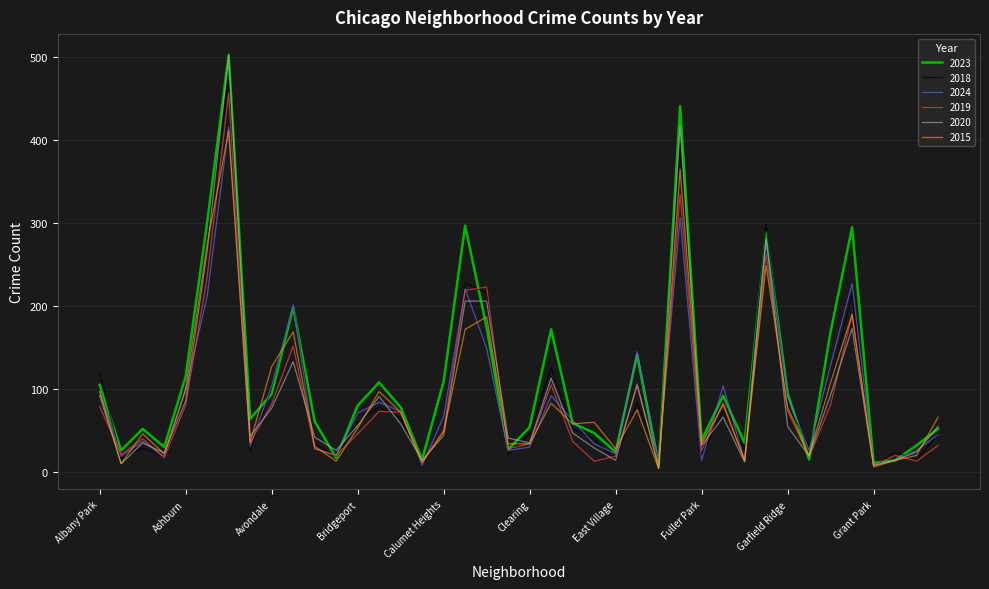

Which series has the widest spread of values?

2020